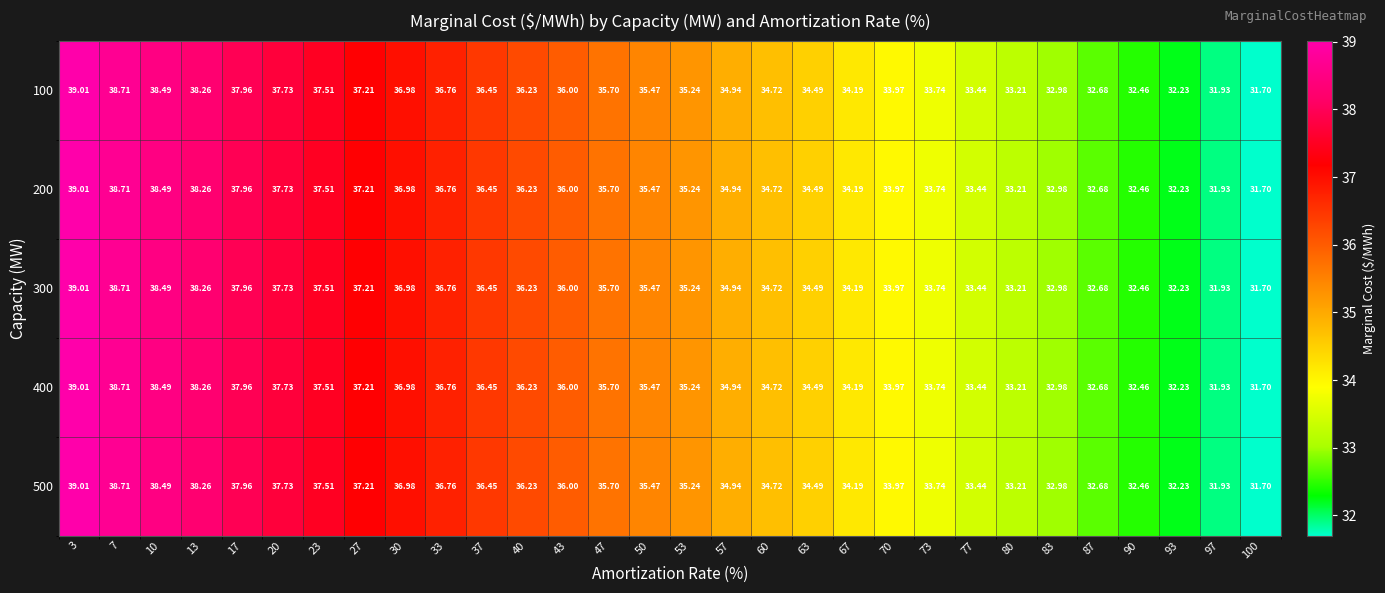

Is the value of 100 at 57 greater than the value of 500 at 53?

No